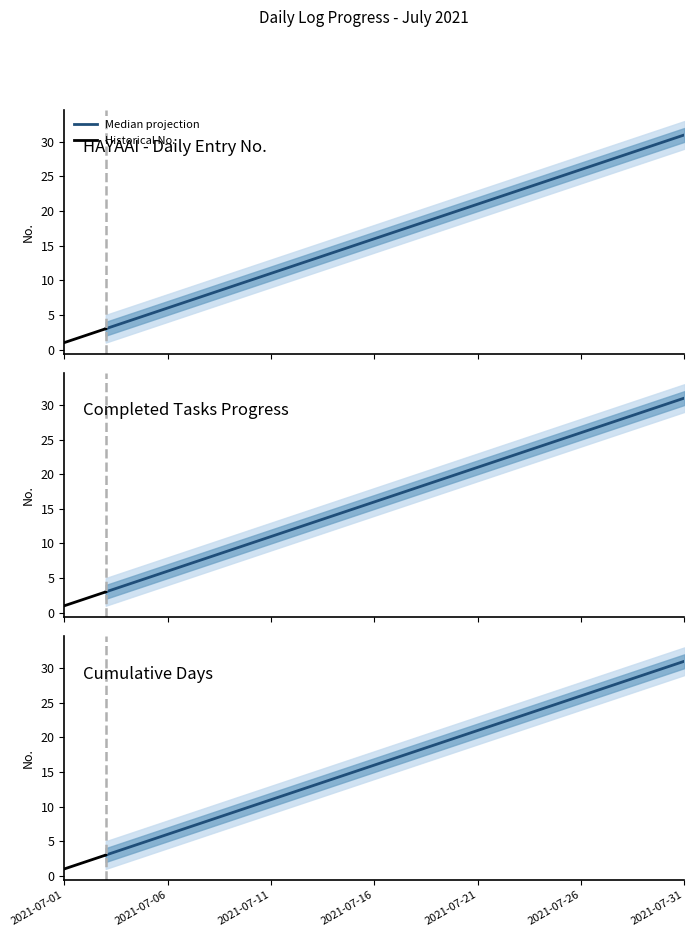

Rank the series by their maximum value, from lowest to highest.

No_lower2, No_lower, No, No_upper, No_upper2